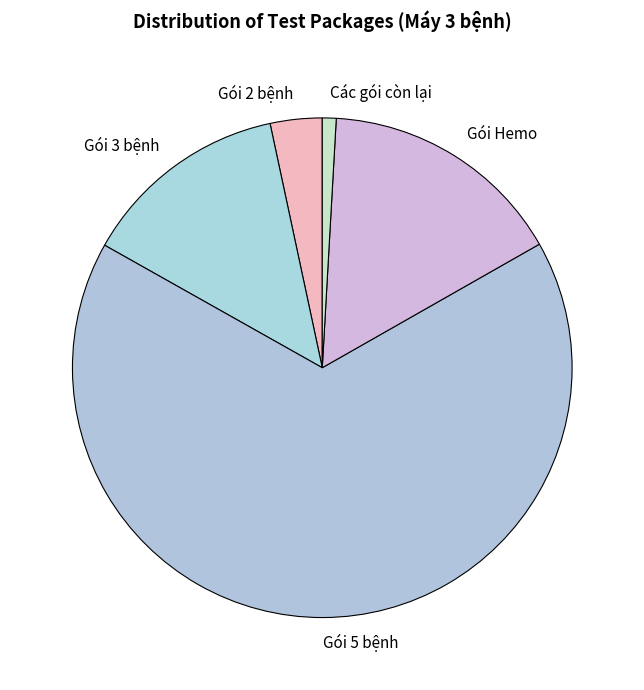

True or false: Gói 5 bệnh accounts for 76% of the total.

False